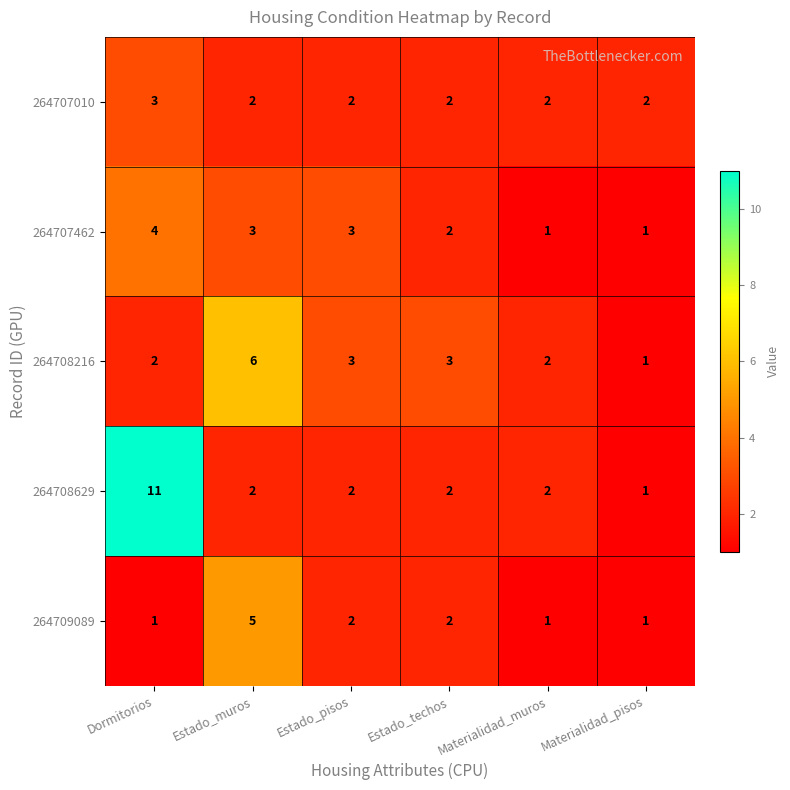

List the series in order of their peak value, lowest first.

264707010, 264707462, 264709089, 264708216, 264708629